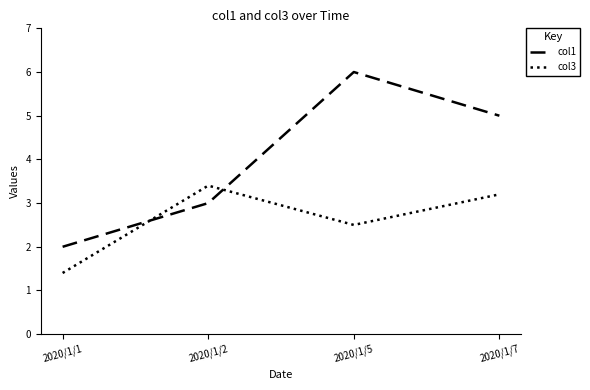

Which series has the largest range (max minus min)?

col1